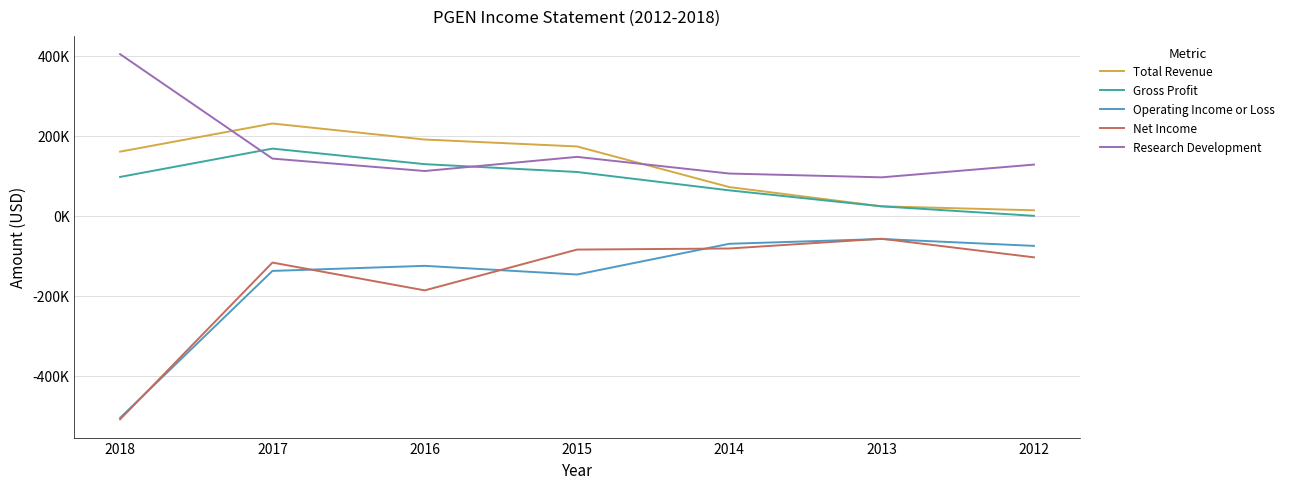

At which label does Net Income reach its peak?

2013